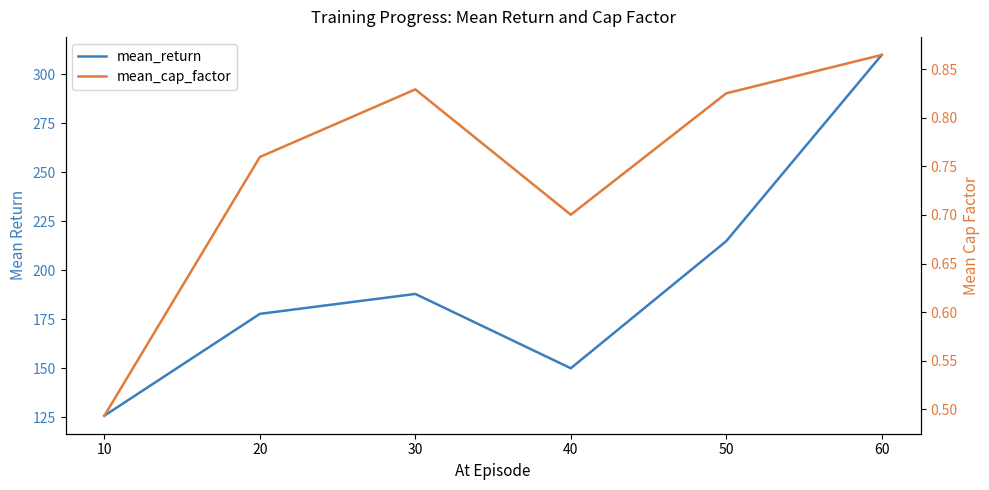

What is the smallest value displayed?

0.5